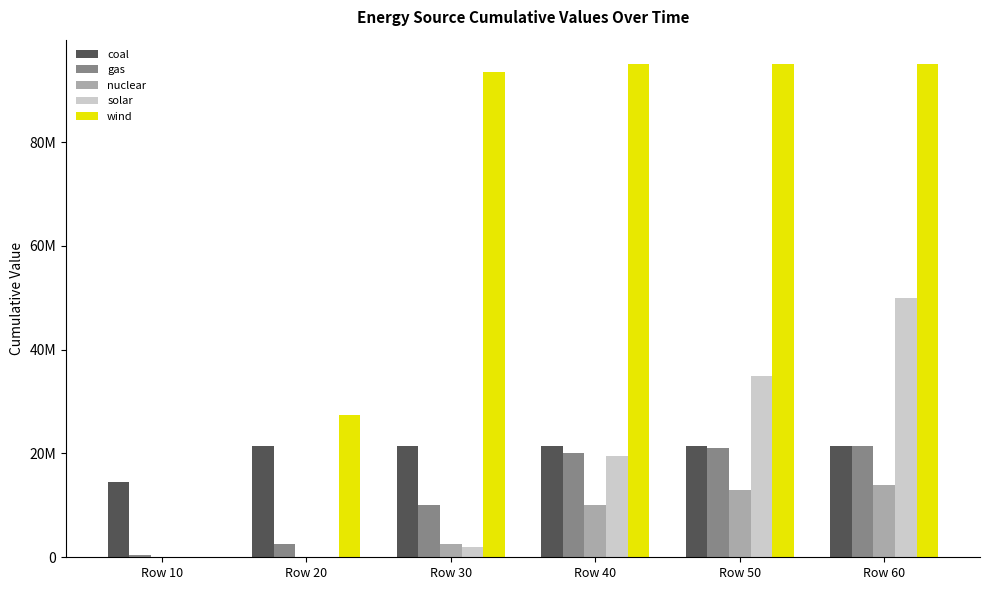

The value of solar at Row 20 is 0. True or false?

True